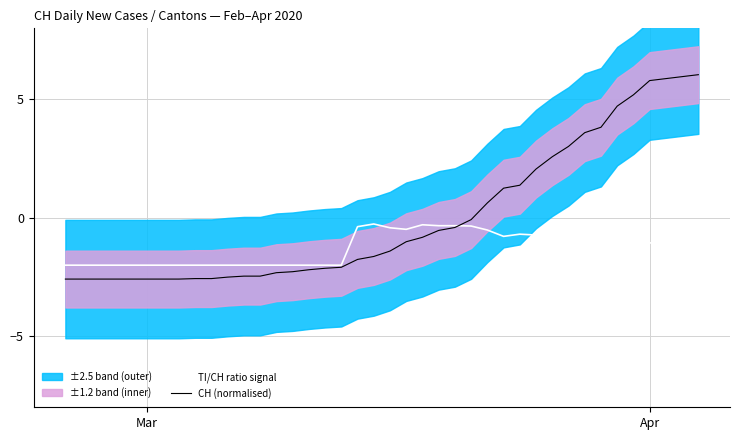

What is the maximum value for CH (normalised)?

6.0